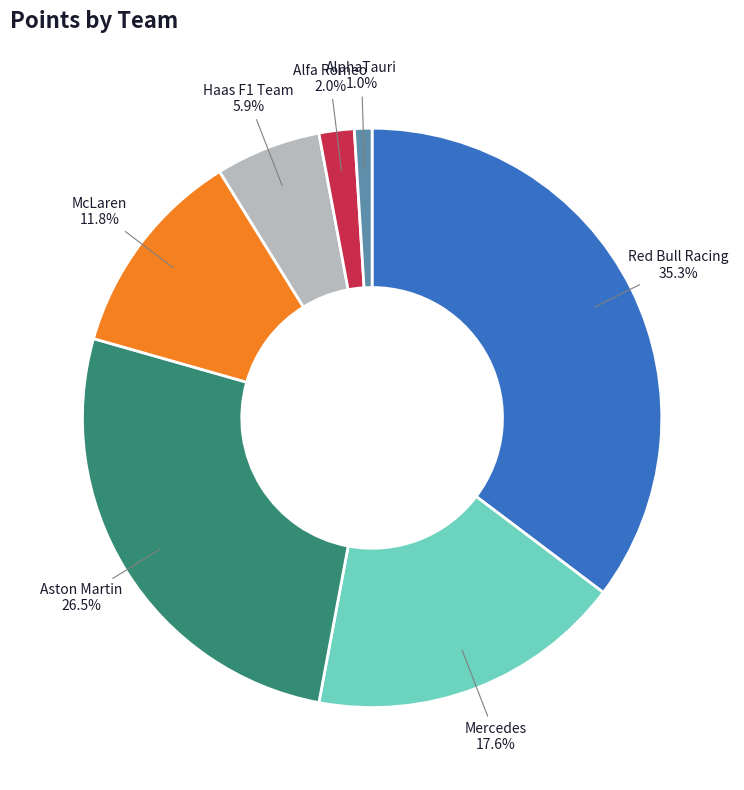

Is the sum of Alfa Romeo and Mercedes greater than half?

No